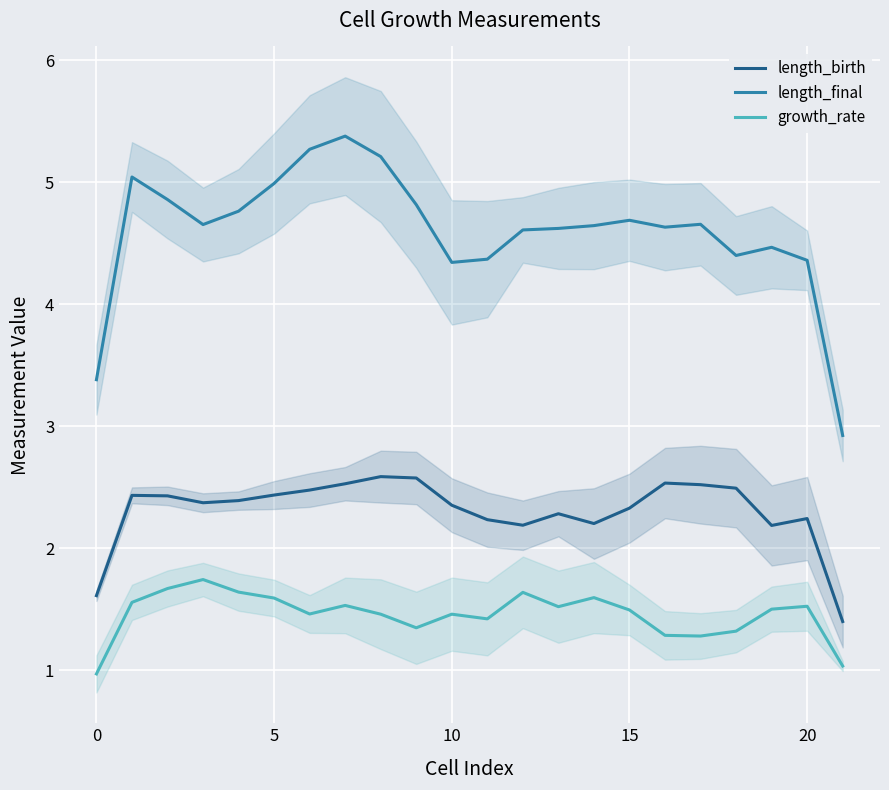

Is it true that growth_rate equals 1.5 at 10?

True